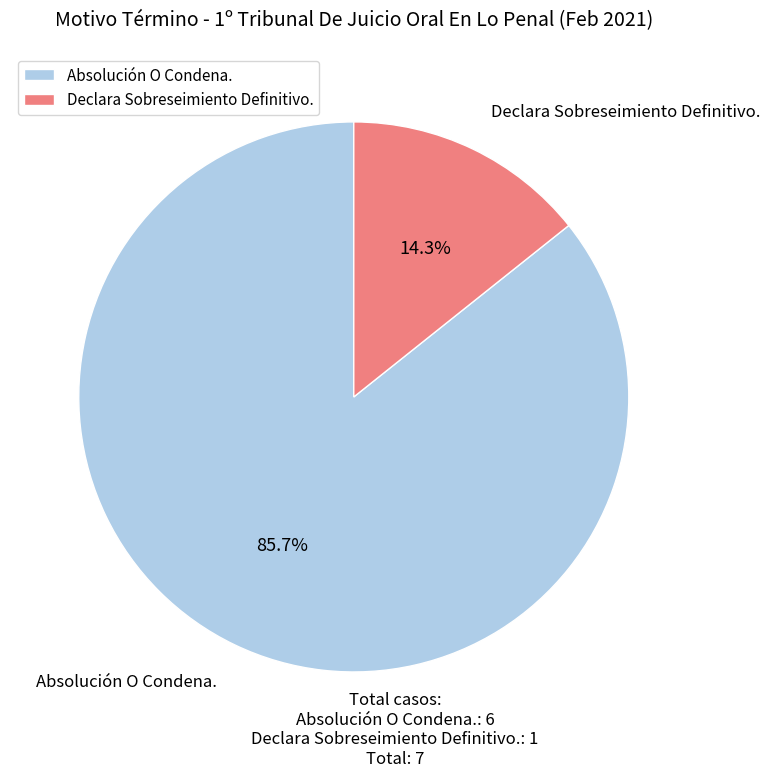

Is it true that Declara Sobreseimiento Definitivo. is 26% of the pie?

False